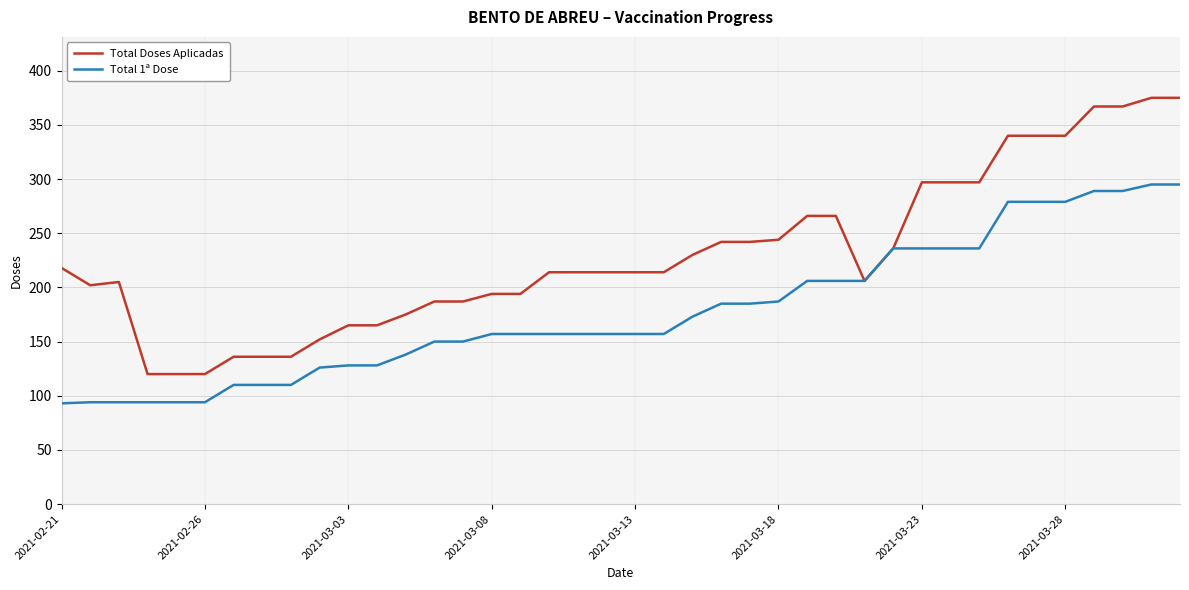

What is the minimum value shown in the chart?

93